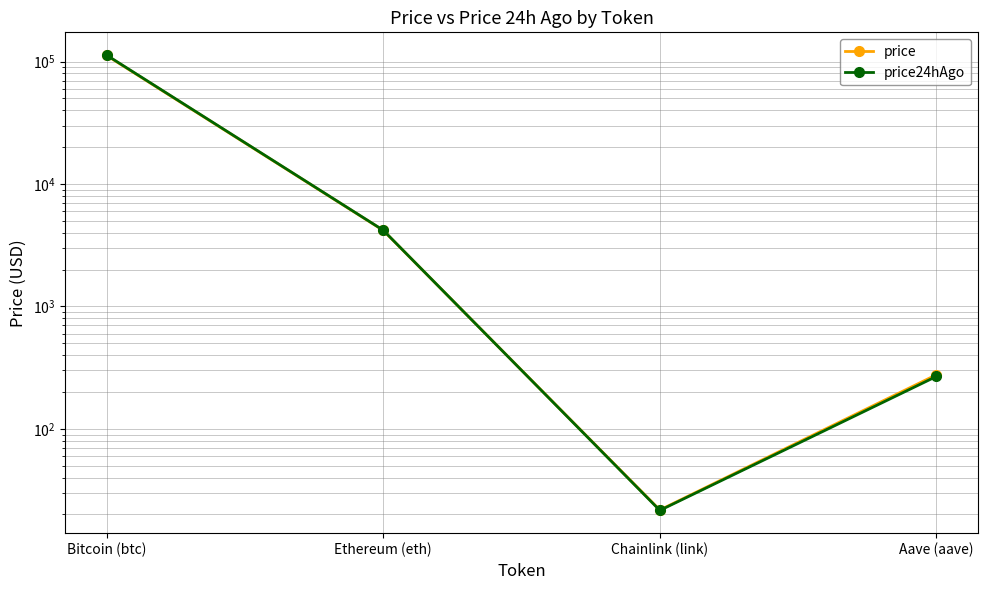

Reading right to left, extract all data points from this chart.

price: Aave (aave)=277.1	Chainlink (link)=21.8	Ethereum (eth)=4181.9	Bitcoin (btc)=112145.0
price24hAgo: Aave (aave)=268.4	Chainlink (link)=21.6	Ethereum (eth)=4194.4	Bitcoin (btc)=112898.0